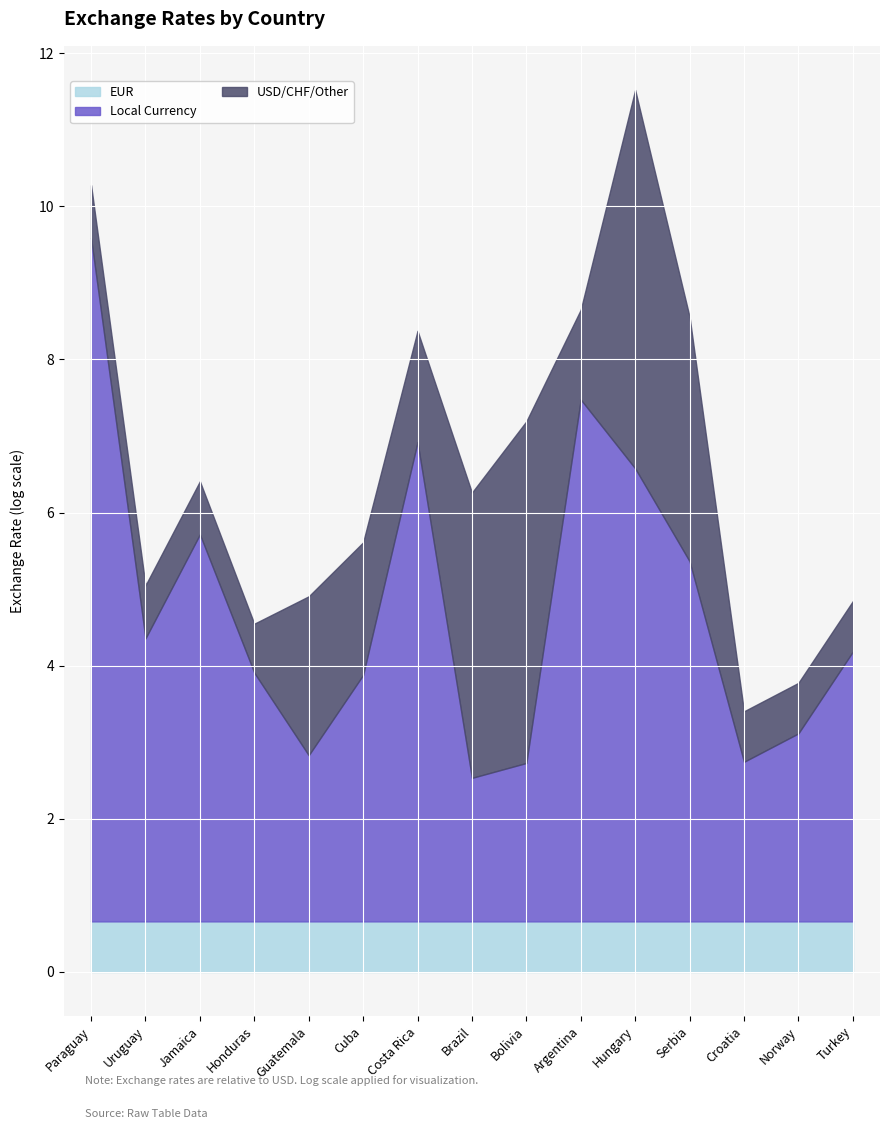

How many intersections are there between USD/CHF/Other and EUR?

2